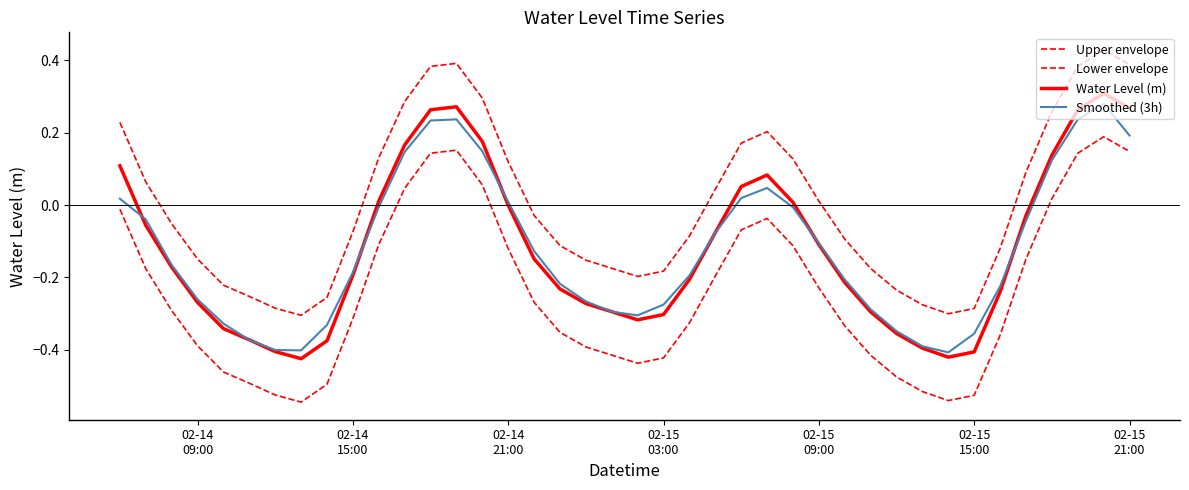

How many lines are shown in the chart?

4